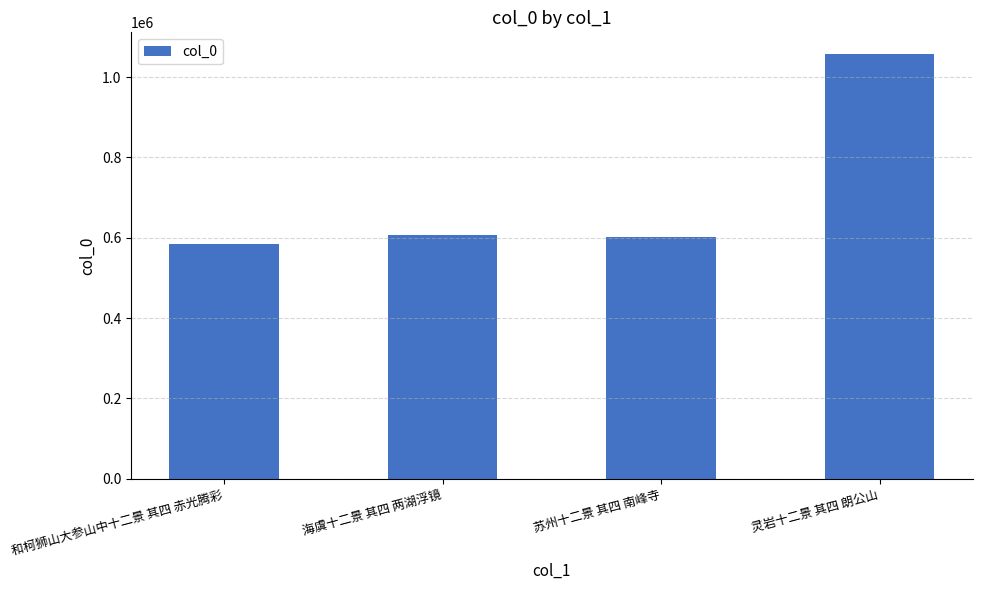

Which has a higher value, 苏州十二景 其四 南峰寺 or 和柯狮山大参山中十二景 其四 赤光腾彩?

苏州十二景 其四 南峰寺